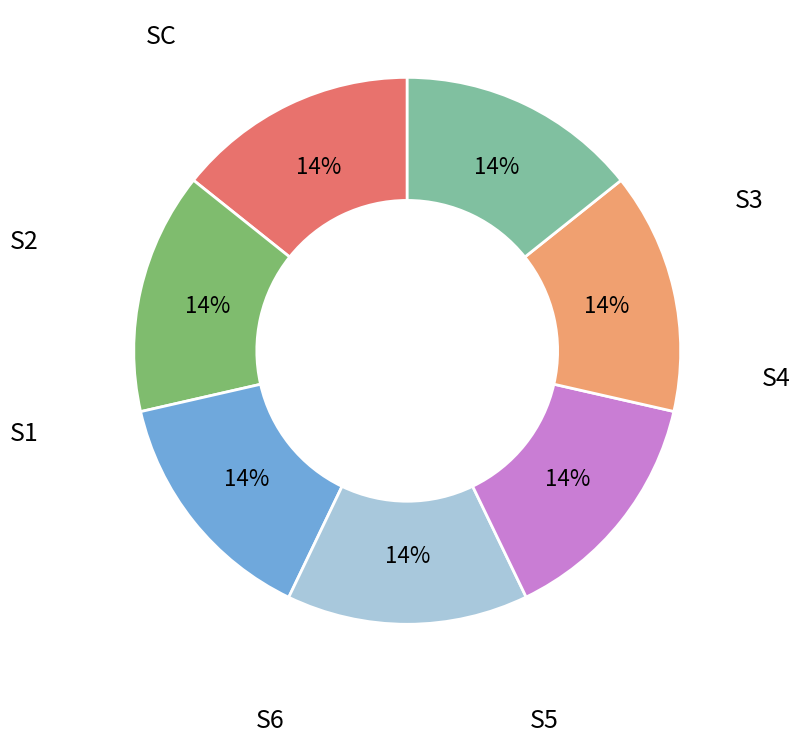

To the nearest percent, what is the average slice percentage?

14%